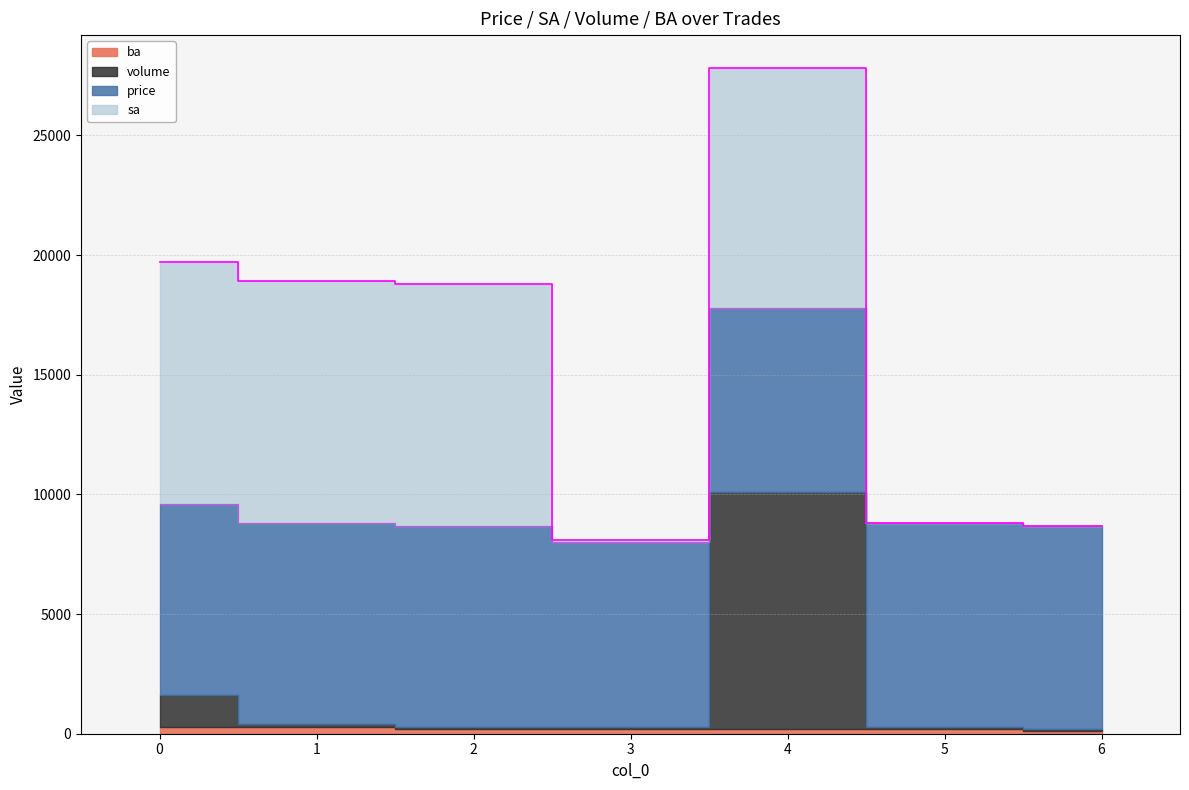

What is the total value across all series at 1?

18900